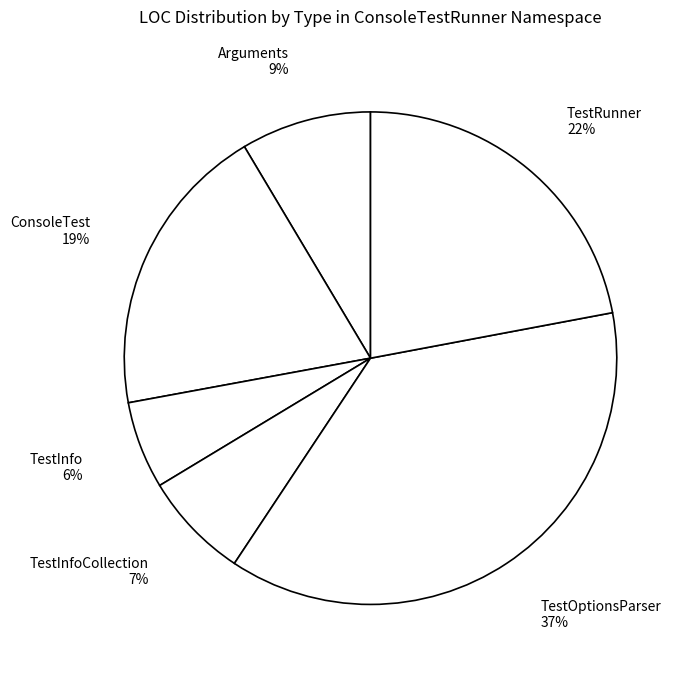

To the nearest percent, what is the combined percentage of TestInfo and TestRunner?

28%